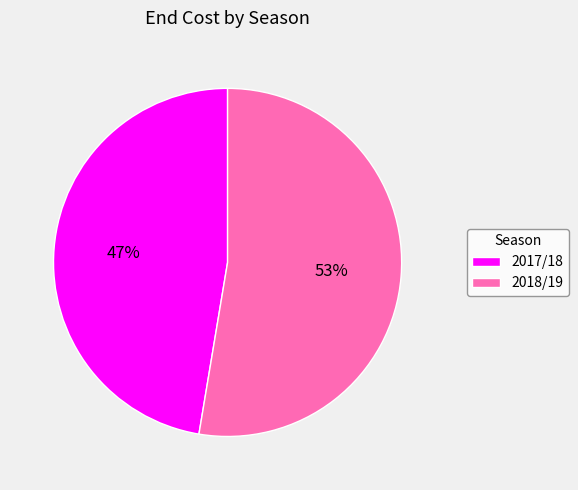

Count the number of slices in the pie.

2